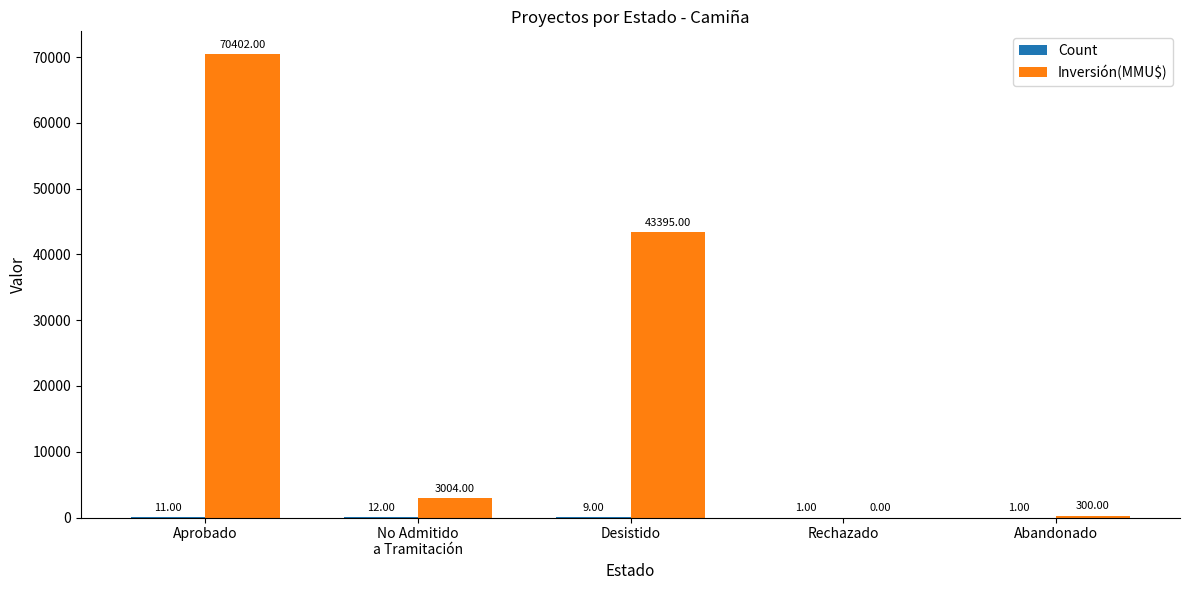

What is the maximum value for Inversión(MMU$)?

70402